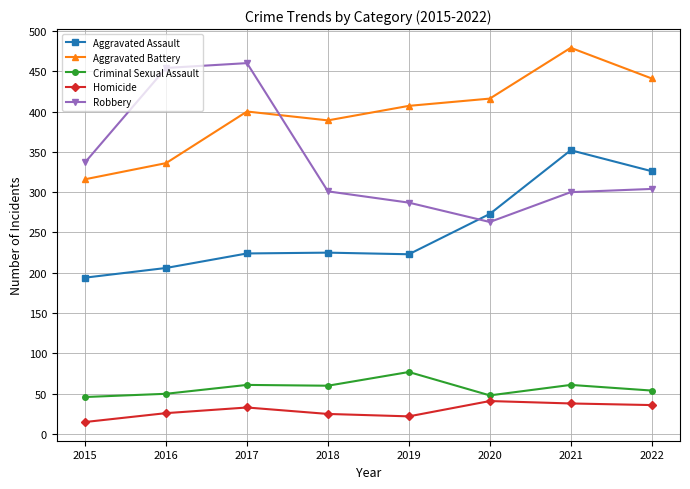

What is the average value of the Homicide series?

30